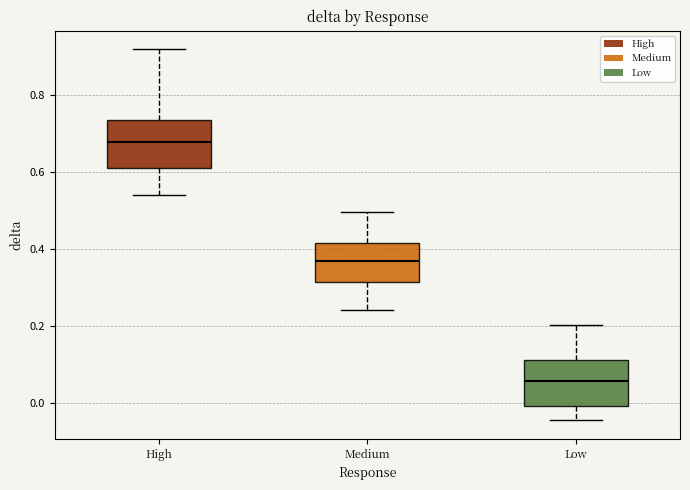

Reading left to right, transcribe this box plot: for each box, give where its median line is, the range the box spans, and where its two whiskers end, as read against the y-axis. The values are not printed on the chart, so give them approximately, as read against the axis.

High: median 0.68, box 0.62 to 0.74, whiskers 0.54 to 0.92
Medium: median 0.36, box 0.32 to 0.42, whiskers 0.24 to 0.50
Low: median 0.06, box 0.00 to 0.12, whiskers -0.04 to 0.20